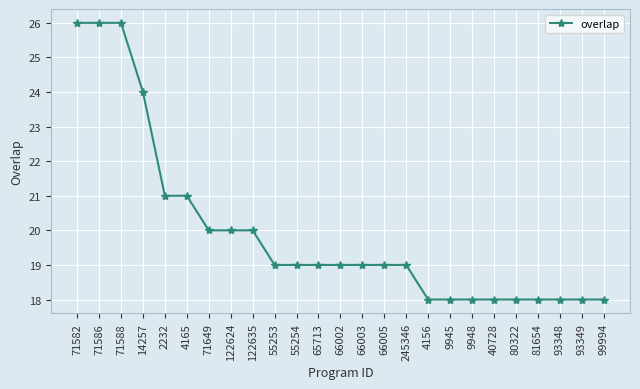

How many categories are shown in the chart?

25